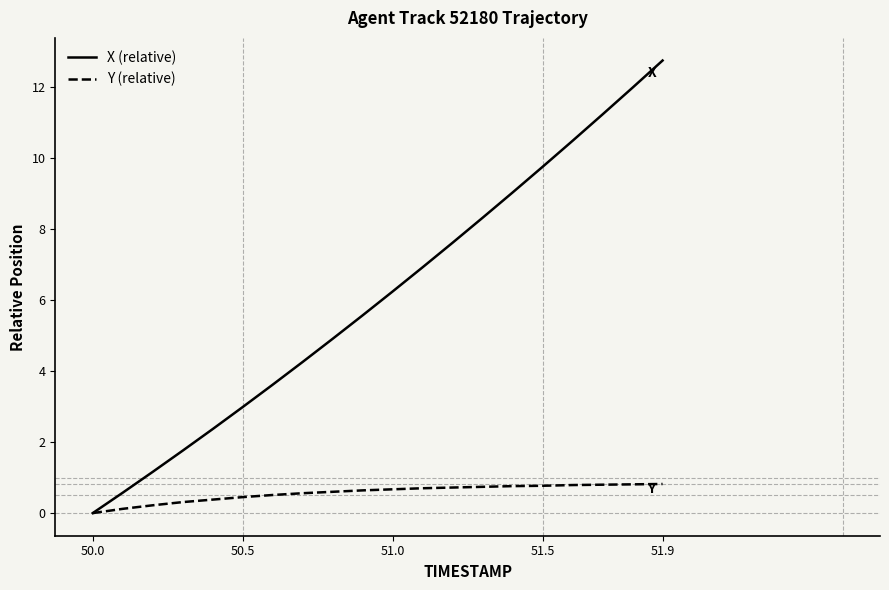

What is the highest value of the X (relative) series?

12.8